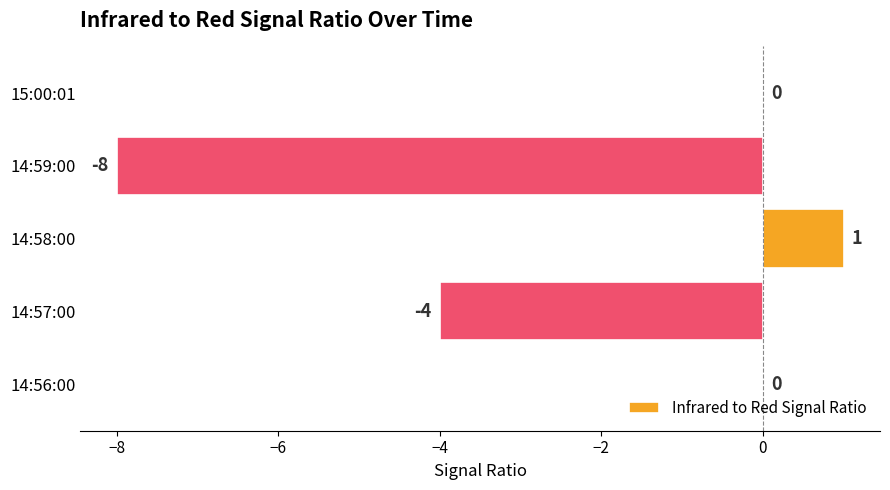

What is the change in value from 14:56:00 to 14:57:00?

-4